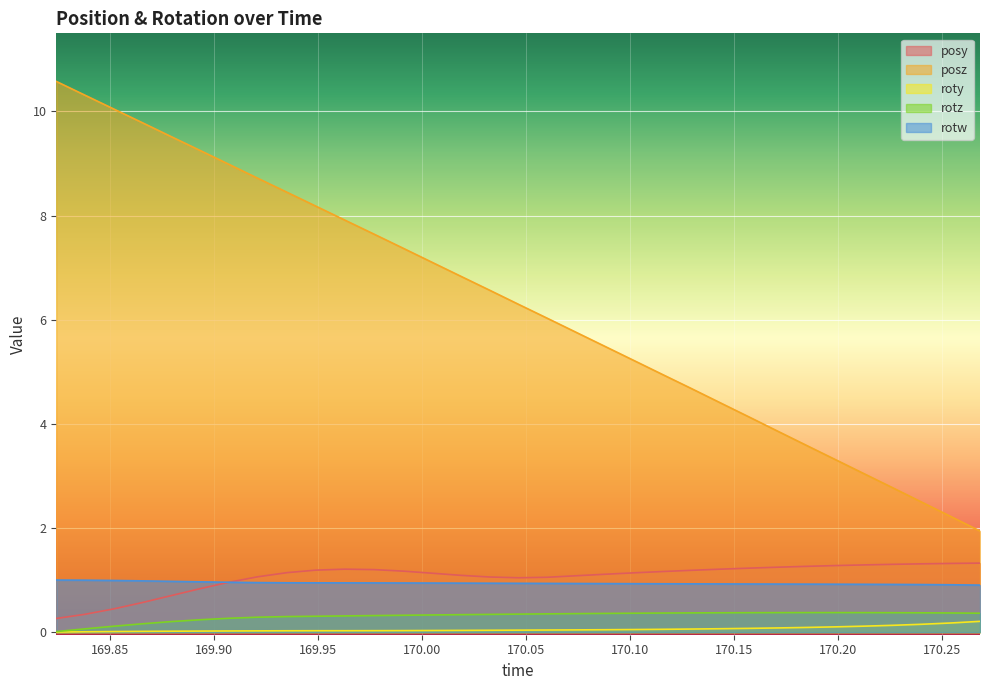

Rank the series at 169.8931 from lowest to highest value.

roty, rotz, posy, rotw, posz